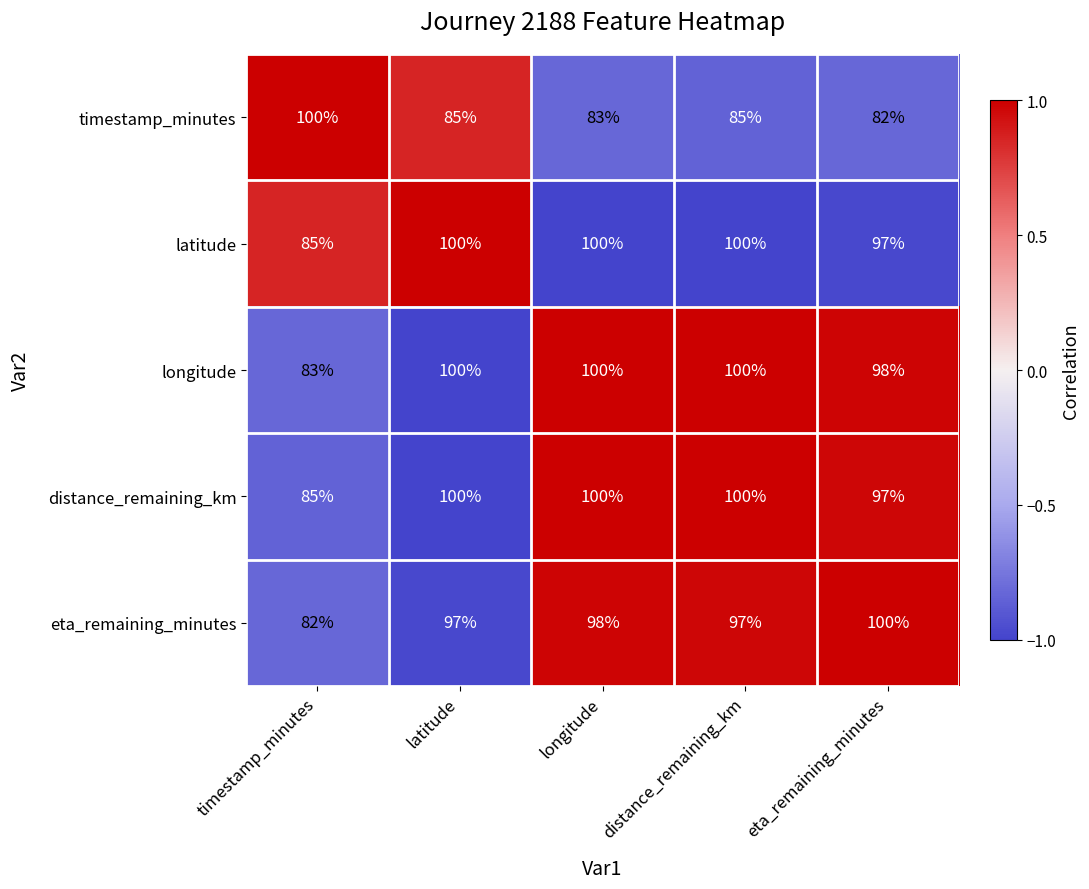

What is the smallest value displayed?

82